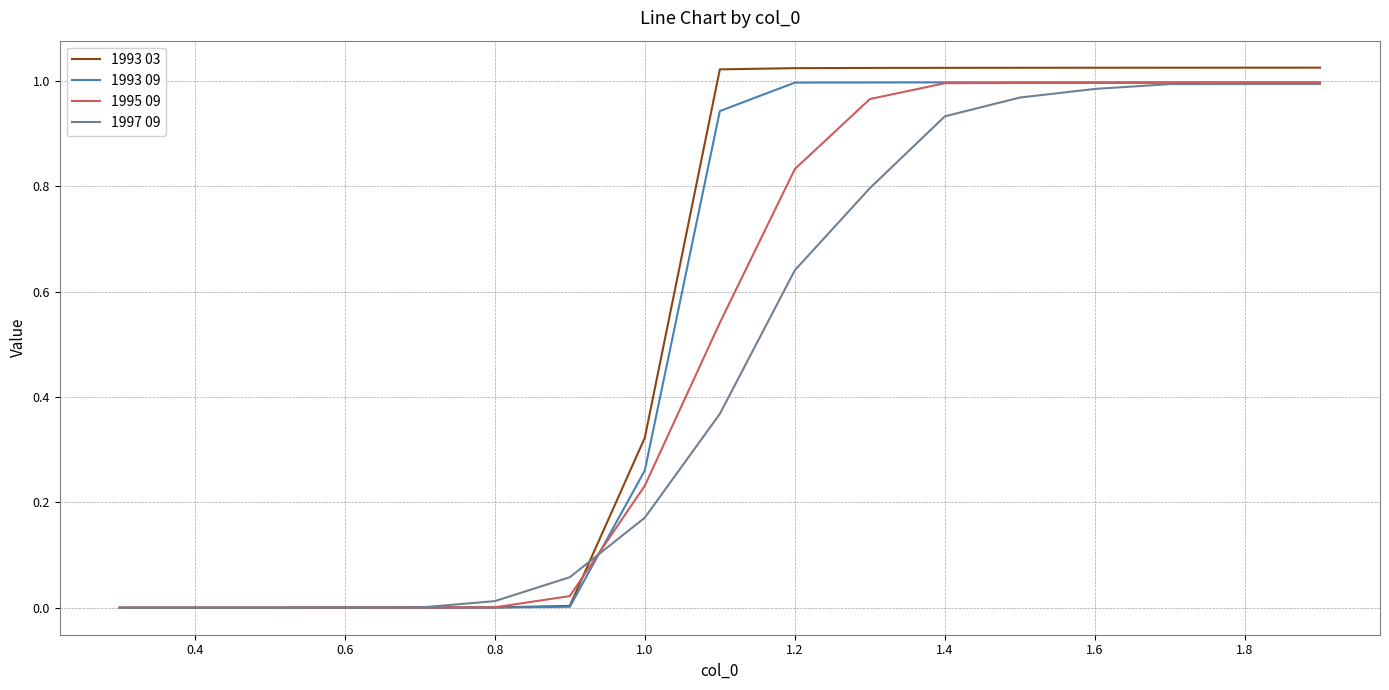

Which series has the largest range (max minus min)?

1993 03